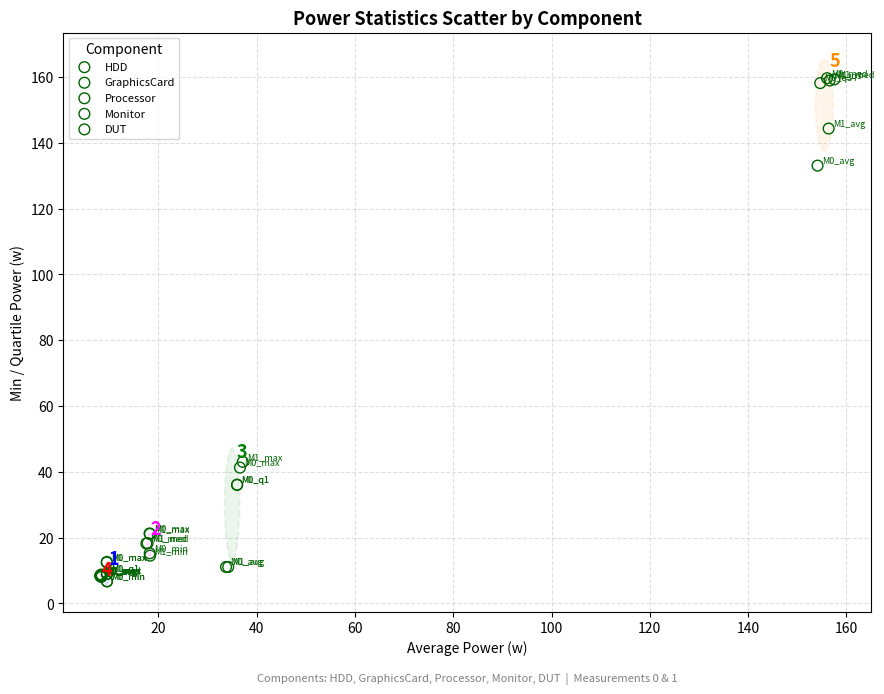

What are all the series names shown in the legend?

HDD, GraphicsCard, Processor, Monitor, DUT